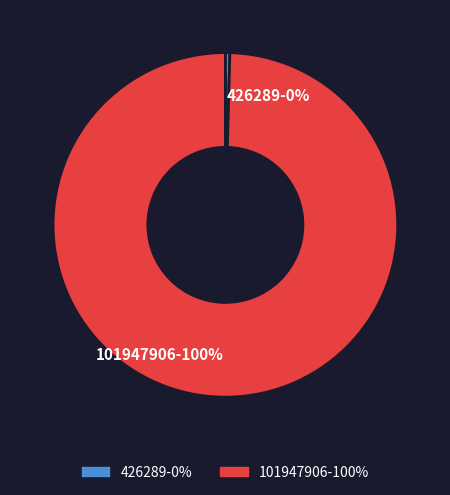

Between 426289 and 101947906, which is larger?

101947906